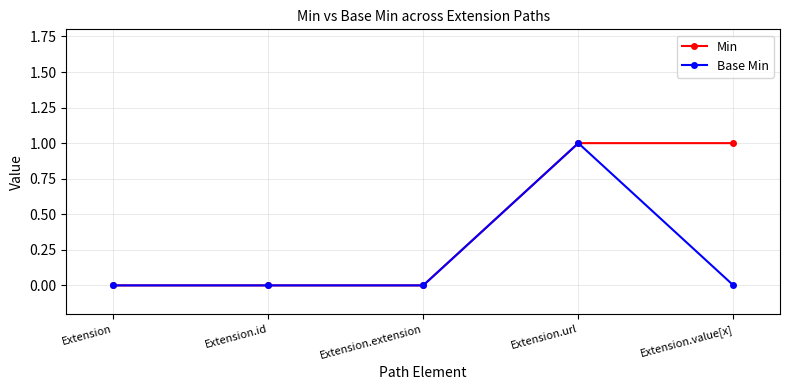

The value of Base Min at Extension.extension is 0. True or false?

True